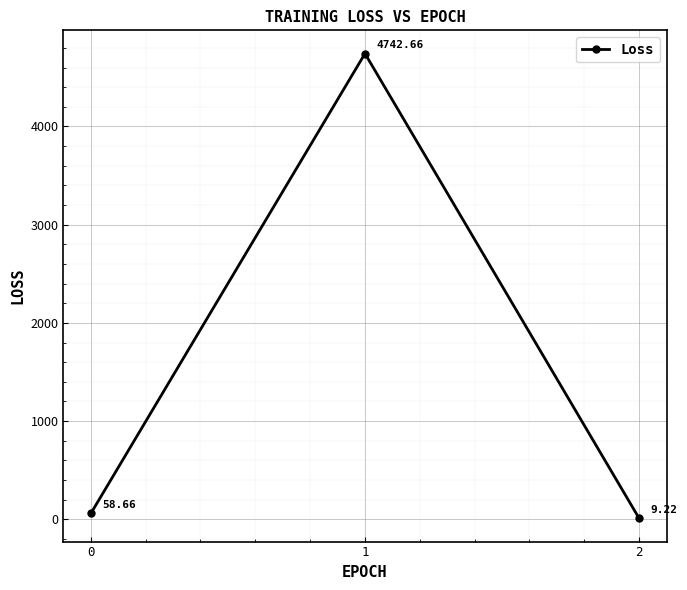

What is the average value?

1603.5